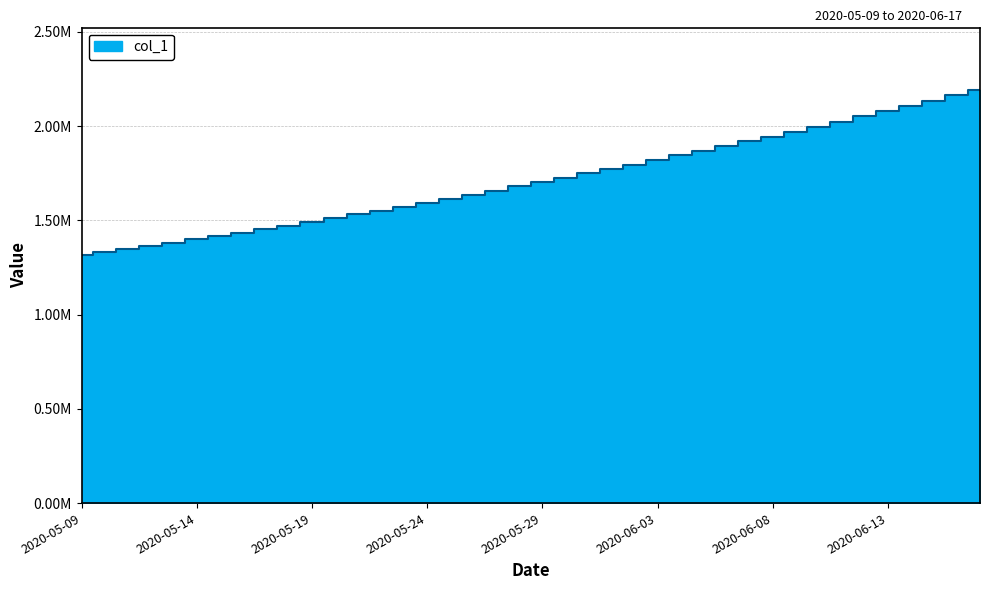

The value at 2020-05-20 is 2621644.2. True or false?

False